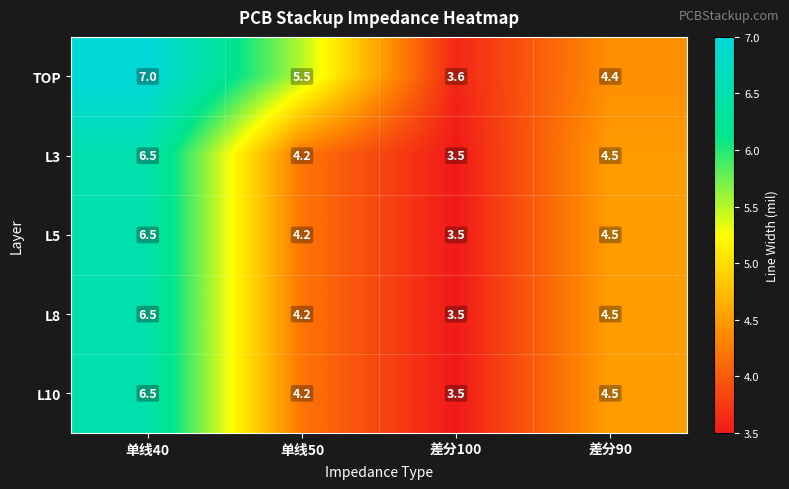

What is the minimum value shown in the chart?

3.5